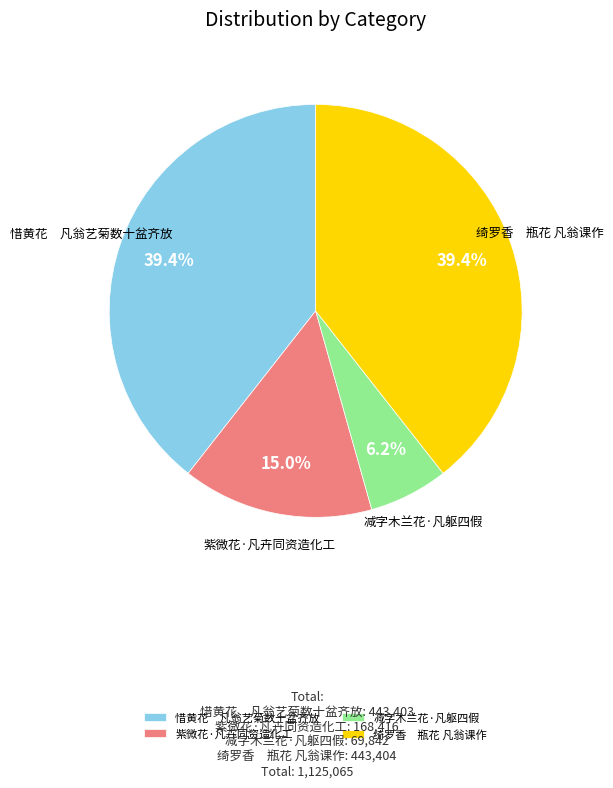

Is 紫微花·凡卉同资造化工 the majority of the pie?

No